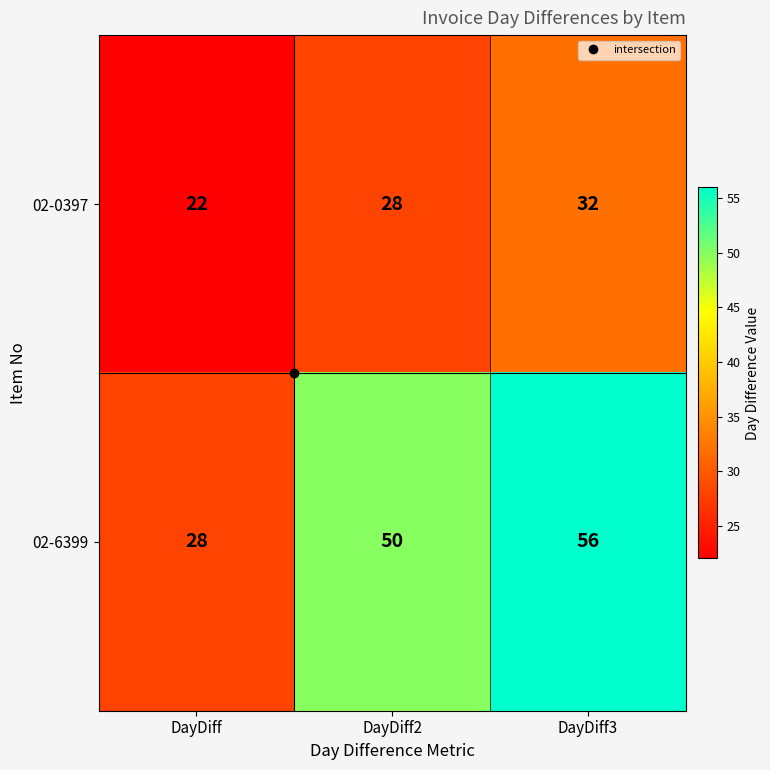

Count the number of categories in the chart.

3